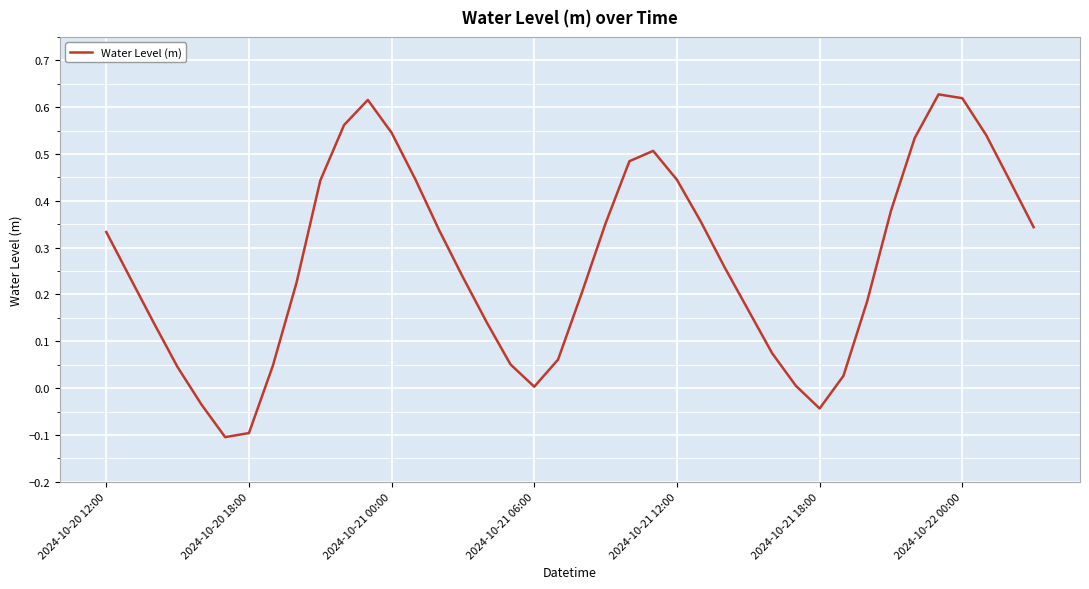

Is this an area chart (filled region under the line)?

No